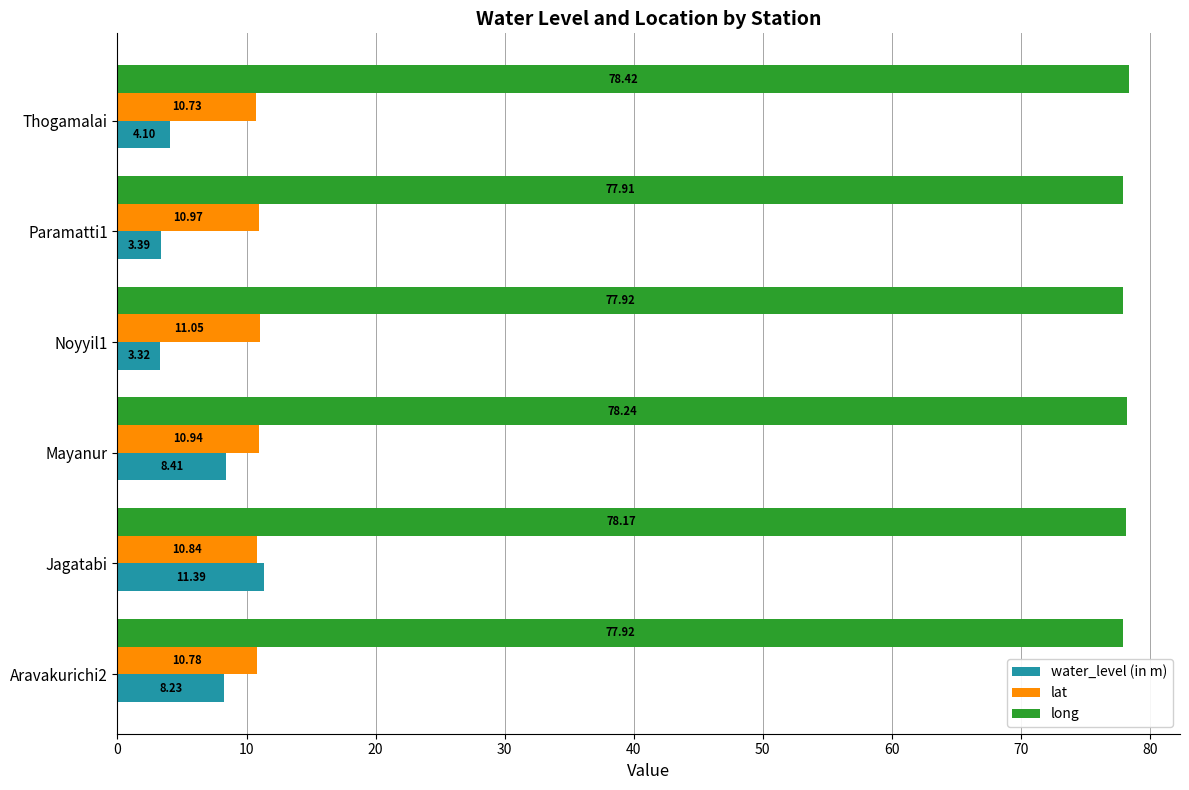

Which series has the largest range (max minus min)?

water_level (in m)